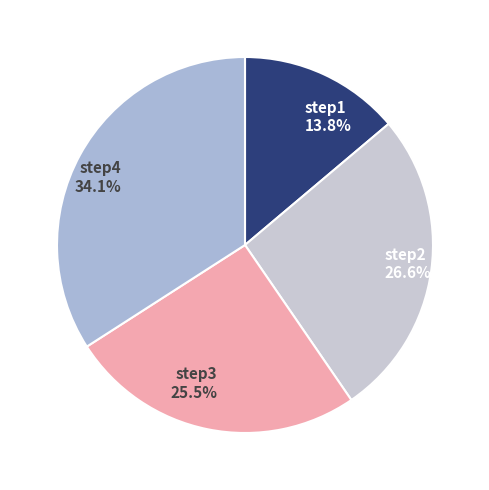

How many segments does this pie chart have?

4